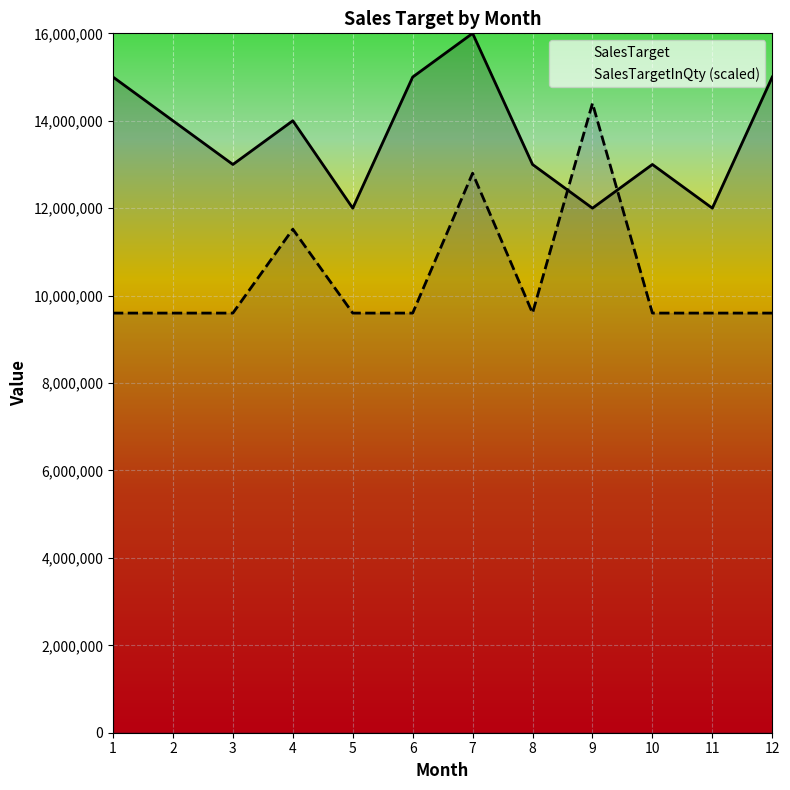

What is the spread (max minus min) of values at 10?

3400000